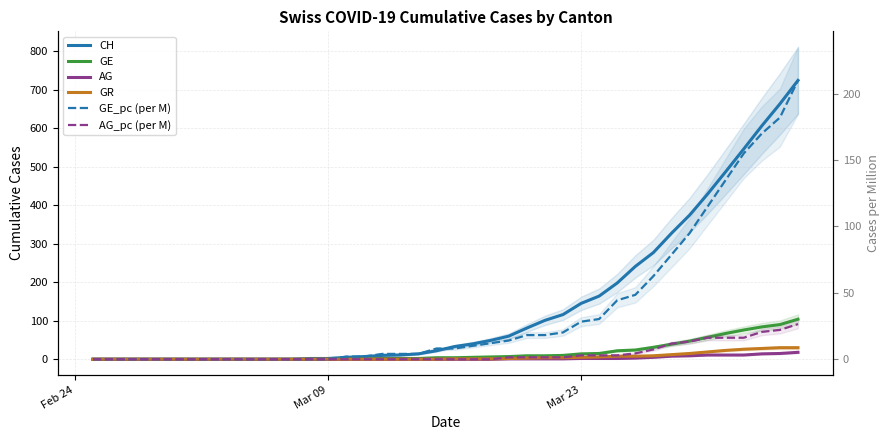

Reading right to left, extract all data points from this chart.

CH: 724.0	663.0	606.0	546.0	487.0	429.0	374.0	327.0	277.0	241.0	198.0	164.0	145.0	116.0	101.0	81.0	60.0	49.0	40.0	33.0	22.0	14.0	11.0	10.0	7.0	5.0	2.0	2.0	0.0	0.0	0.0	0.0	0.0	0.0	0.0	0.0	0.0	0.0	0.0	0.0
GE: 104.0	90.0	84.0	76.0	67.0	57.0	47.0	39.0	31.0	24.0	22.0	15.0	14.0	10.0	9.0	9.0	7.0	6.0	5.0	4.0	4.0	2.0	2.0	2.0	1.0	1.0	0.0	0.0	0.0	0.0	0.0	0.0	0.0	0.0	0.0	0.0	0.0	0.0	0.0	0.0
AG: 18.0	15.0	14.0	11.0	11.0	11.0	9.0	8.0	5.0	3.0	2.0	2.0	2.0	1.0	1.0	1.0	1.0	0.0	0.0	0.0	0.0	0.0	0.0	0.0	0.0	0.0	0.0	0.0	0.0	0.0	0.0	0.0	0.0	0.0	0.0	0.0	0.0	0.0	0.0	0.0
GR: 30.0	30.0	28.0	26.0	23.0	19.0	15.0	12.0	9.0	8.0	8.0	6.0	5.0	4.0	4.0	3.0	2.0	1.0	1.0	1.0	0.0	0.0	0.0	0.0	0.0	0.0	0.0	0.0	0.0	0.0	0.0	0.0	0.0	0.0	0.0	0.0	0.0	0.0	0.0	0.0
GE_pc (per M): 210.0	182.0	170.0	155.0	135.0	115.0	94.9	78.7	62.6	48.5	44.4	30.3	28.3	20.2	18.2	18.2	14.1	12.1	10.1	8.1	8.1	4.0	4.0	4.0	2.0	2.0	0.0	0.0	0.0	0.0	0.0	0.0	0.0	0.0	0.0	0.0	0.0	0.0	0.0	0.0
AG_pc (per M): 26.5	22.1	20.6	16.2	16.2	16.2	13.3	11.8	7.4	4.4	3.0	3.0	3.0	1.5	1.5	1.5	1.5	0.0	0.0	0.0	0.0	0.0	0.0	0.0	0.0	0.0	0.0	0.0	0.0	0.0	0.0	0.0	0.0	0.0	0.0	0.0	0.0	0.0	0.0	0.0